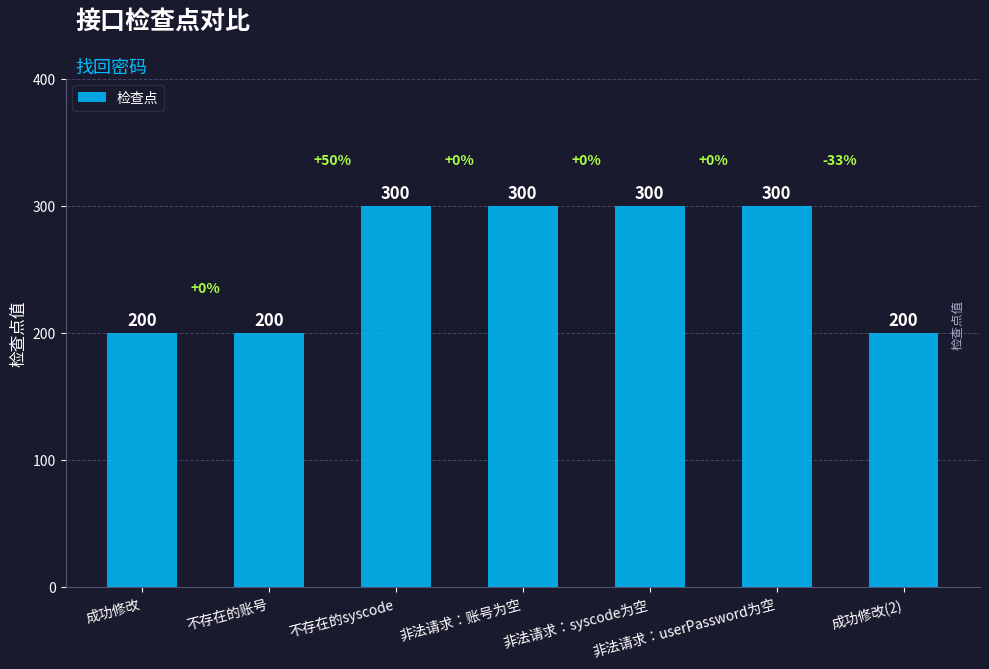

Reading left to right, list all the values displayed in this chart.

200	200	300	300	300	300	200